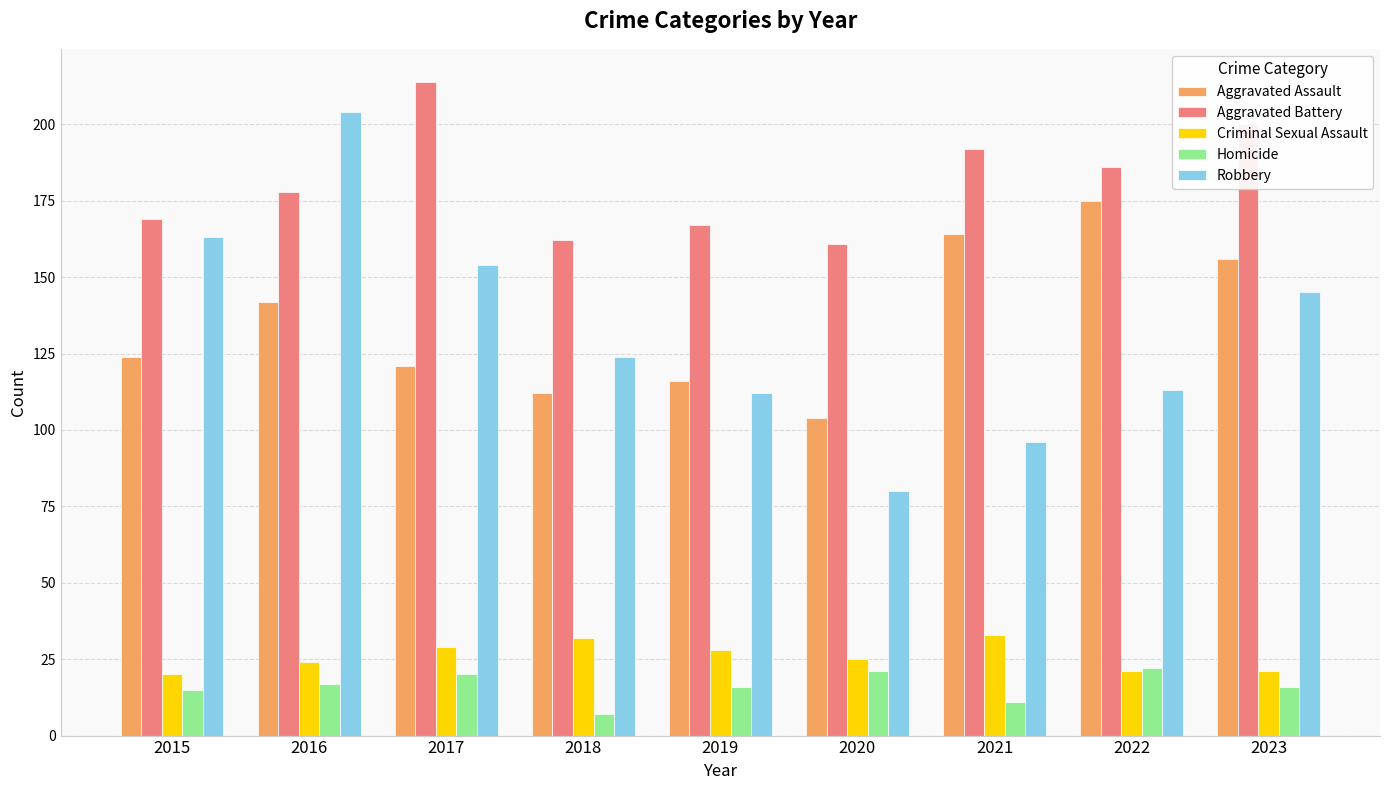

Reading right to left, what are all the values shown in this chart?

Aggravated Assault: 156	175	164	104	116	112	121	142	124
Aggravated Battery: 200	186	192	161	167	162	214	178	169
Criminal Sexual Assault: 21	21	33	25	28	32	29	24	20
Homicide: 16	22	11	21	16	7	20	17	15
Robbery: 145	113	96	80	112	124	154	204	163